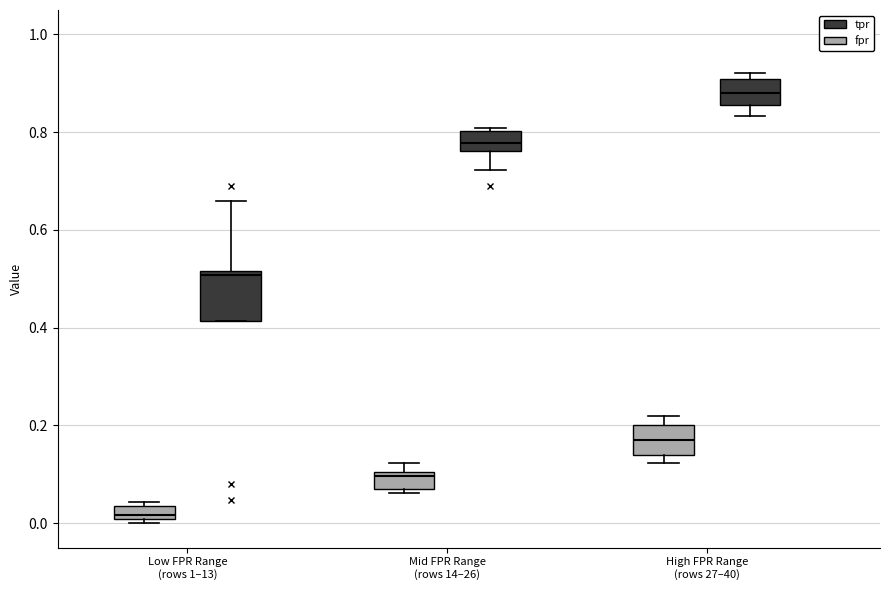

Comparing the boxes themselves (not the whiskers), which one is the tallest?

Low FPR Range (rows 1–13) (tpr)